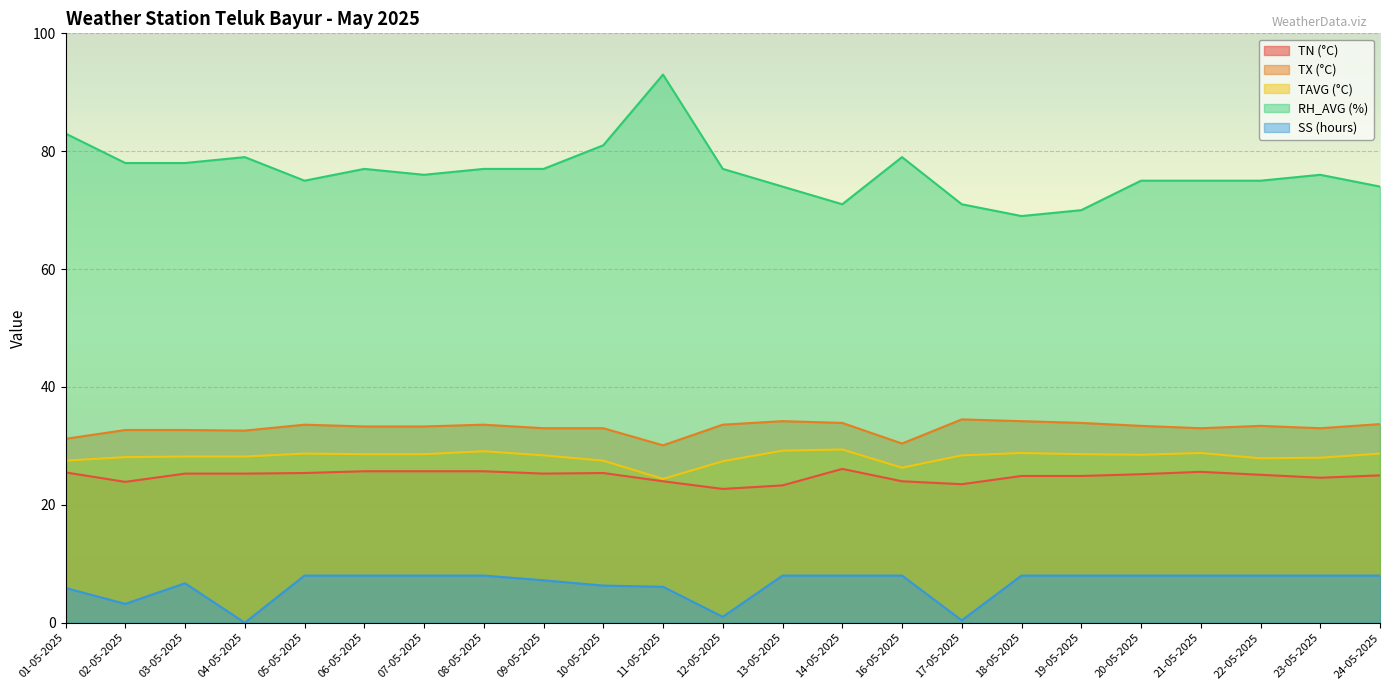

What is the label of the 3rd point from the right?

22-05-2025